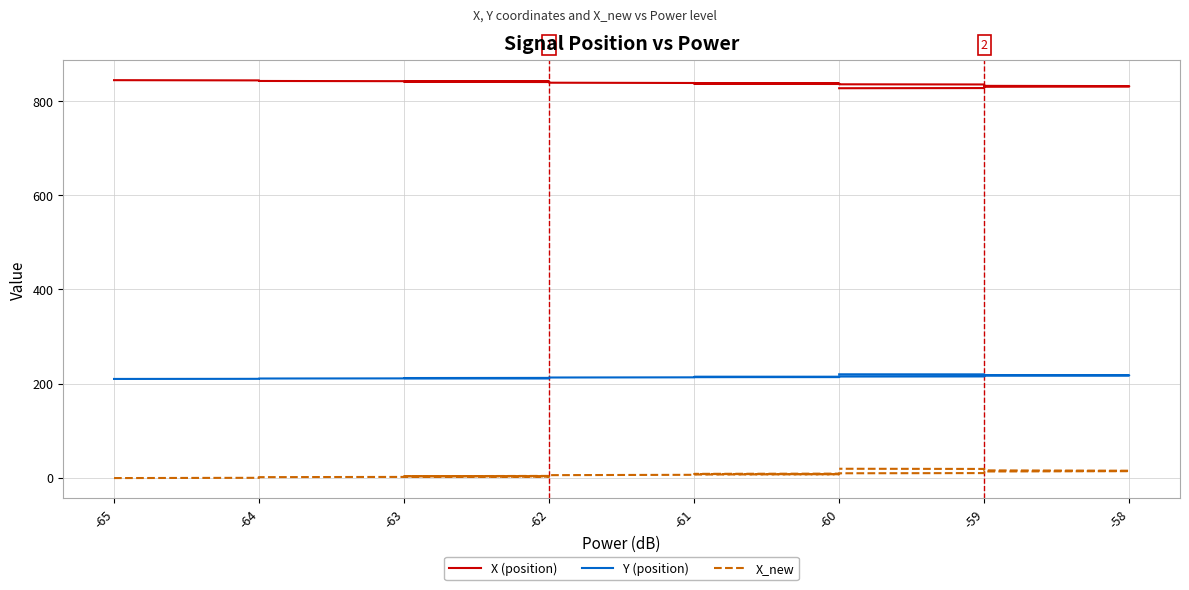

What is the sum of the X (position) values at -63 and -59?

1676.6